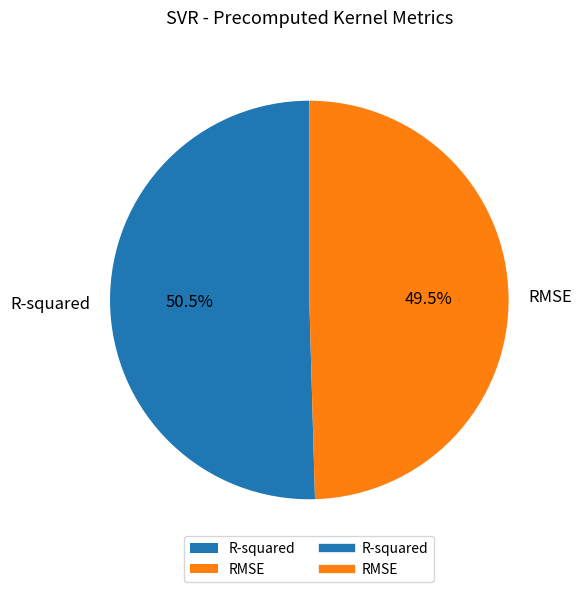

What is the total percentage of R-squared and RMSE?

100.0%